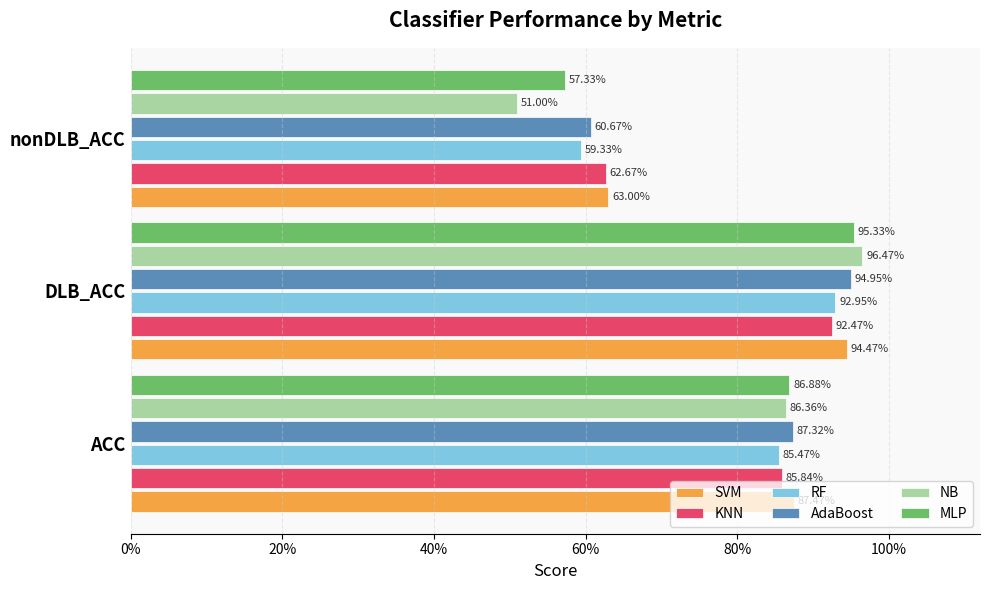

What is the lowest value of the MLP series?

0.6